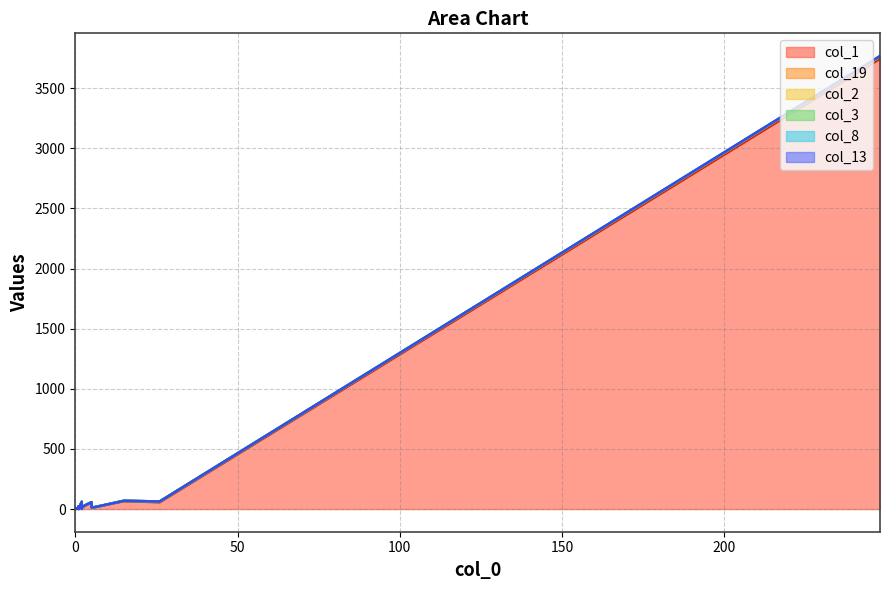

How many lines are shown in the chart?

6